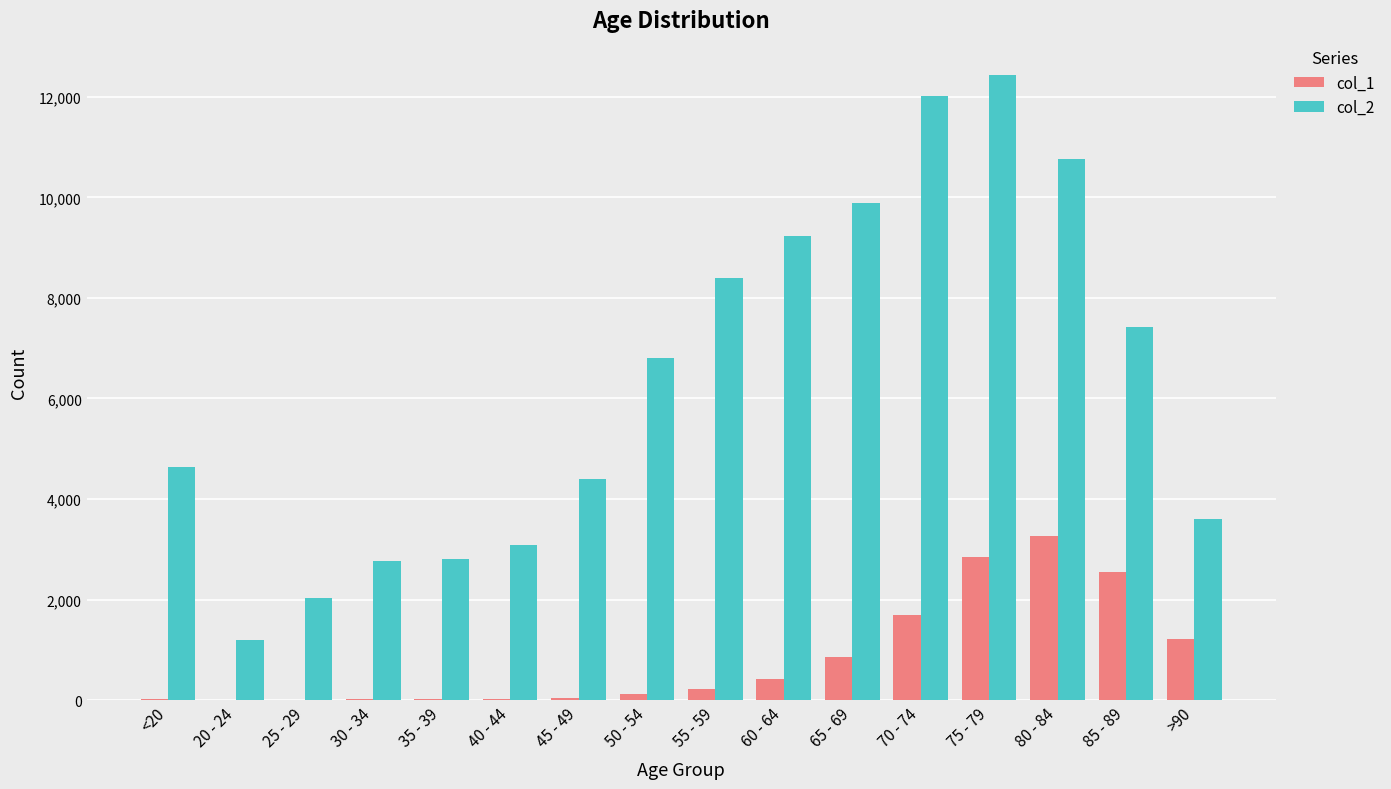

What is the greatest value displayed?

12434